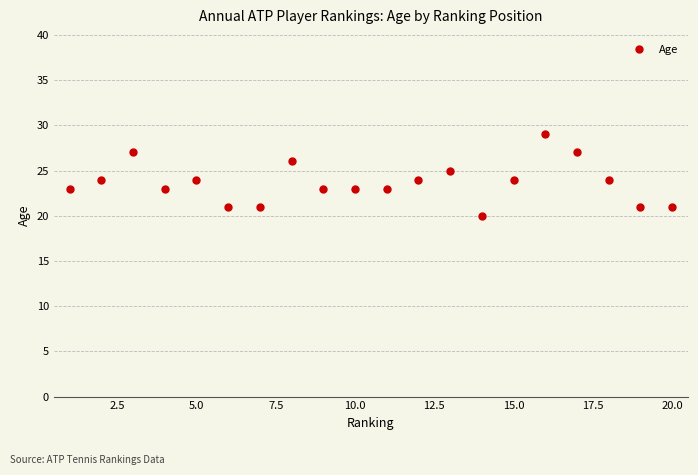

What is the difference between the maximum and minimum values?

9